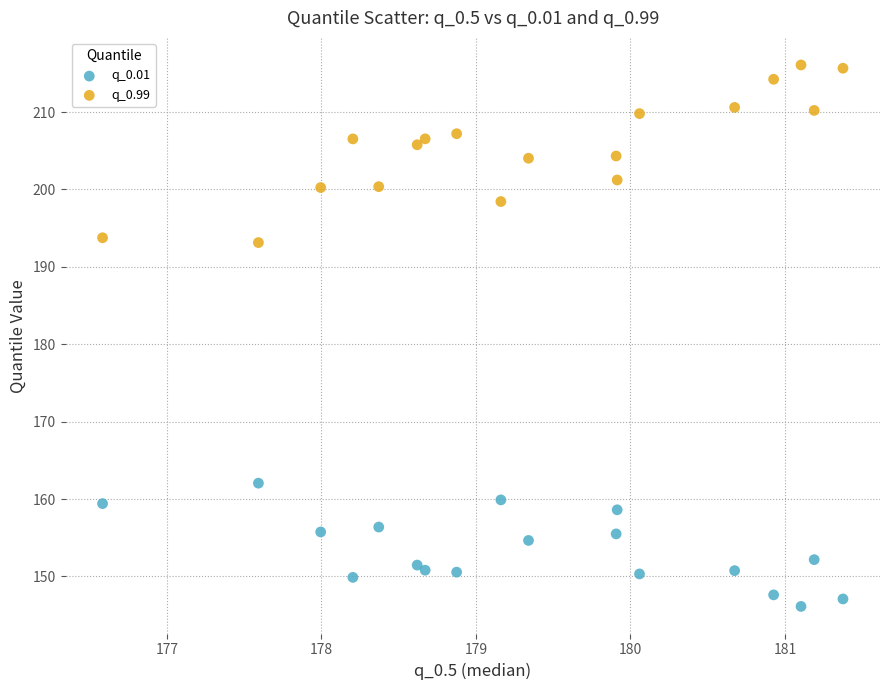

What is the X range (max minus min) for the scatter plot?

4.8